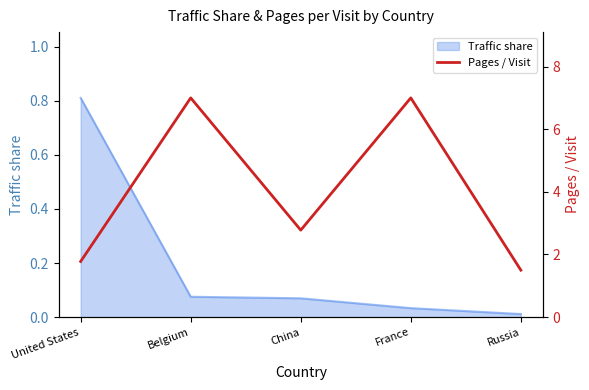

Reading left to right, extract all data points from this chart.

1.8	7.0	2.8	7.0	1.5